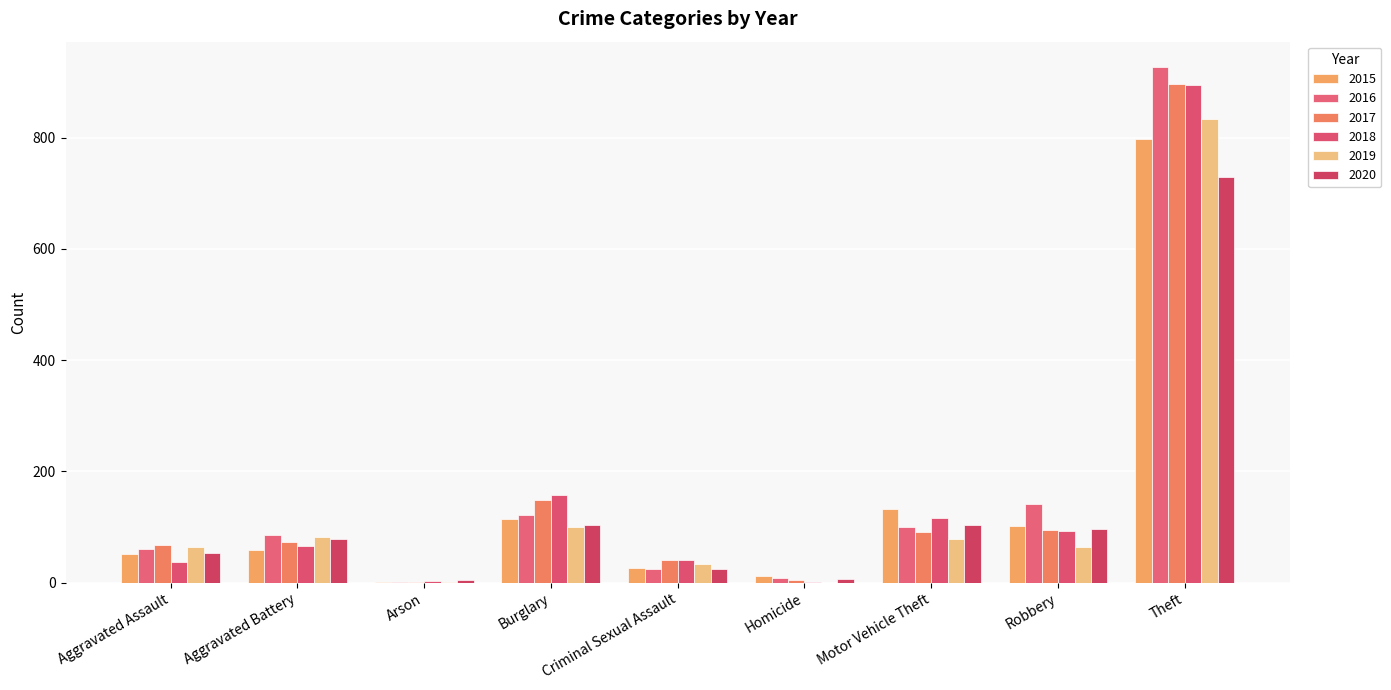

How many categories are shown in the chart?

9